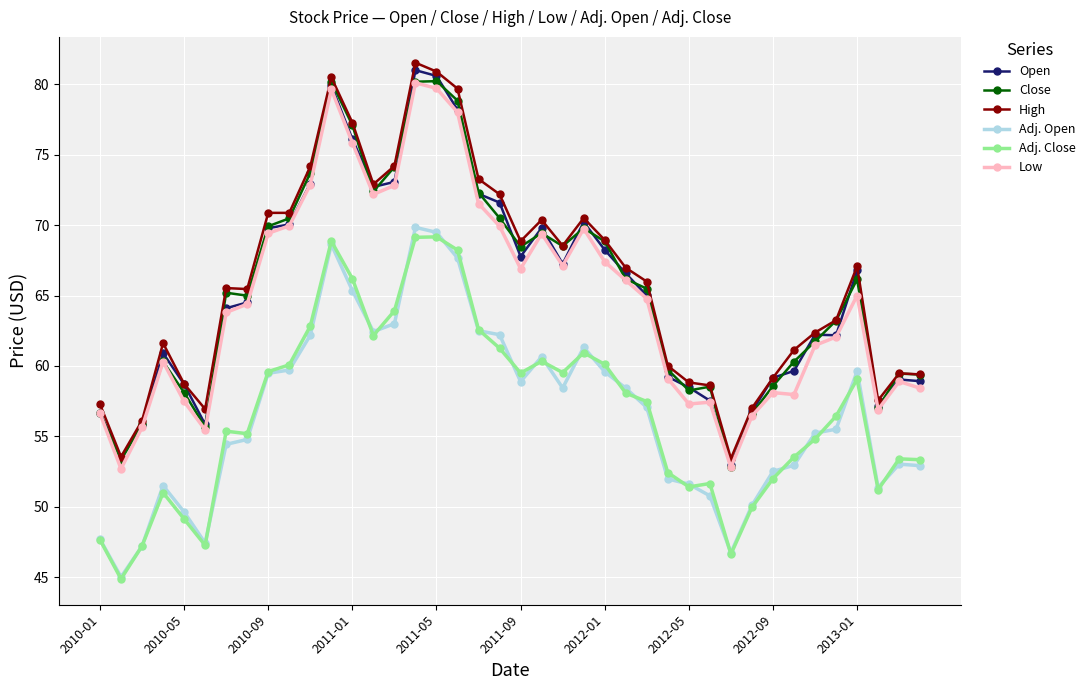

True or false: Adj. Close and Close cross at least once.

False